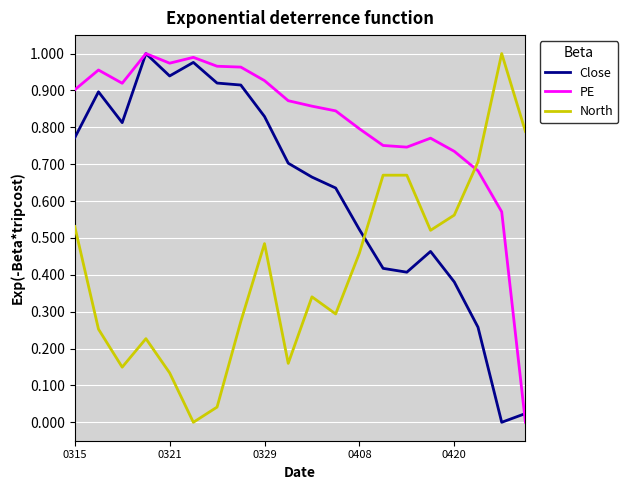

Which series has the largest total across all categories?

PE